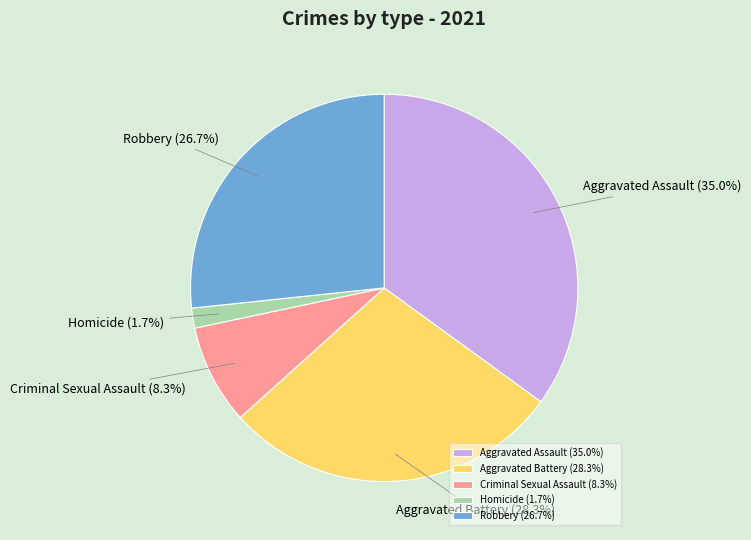

Which slice is the largest?

Aggravated Assault